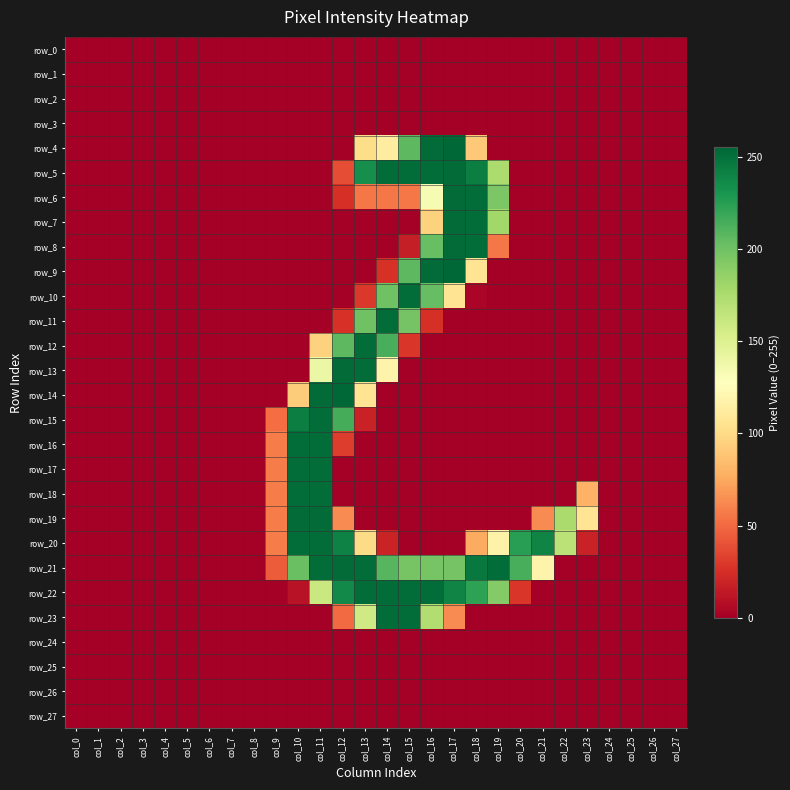

Which label corresponds to the smallest value in the chart?

col_0